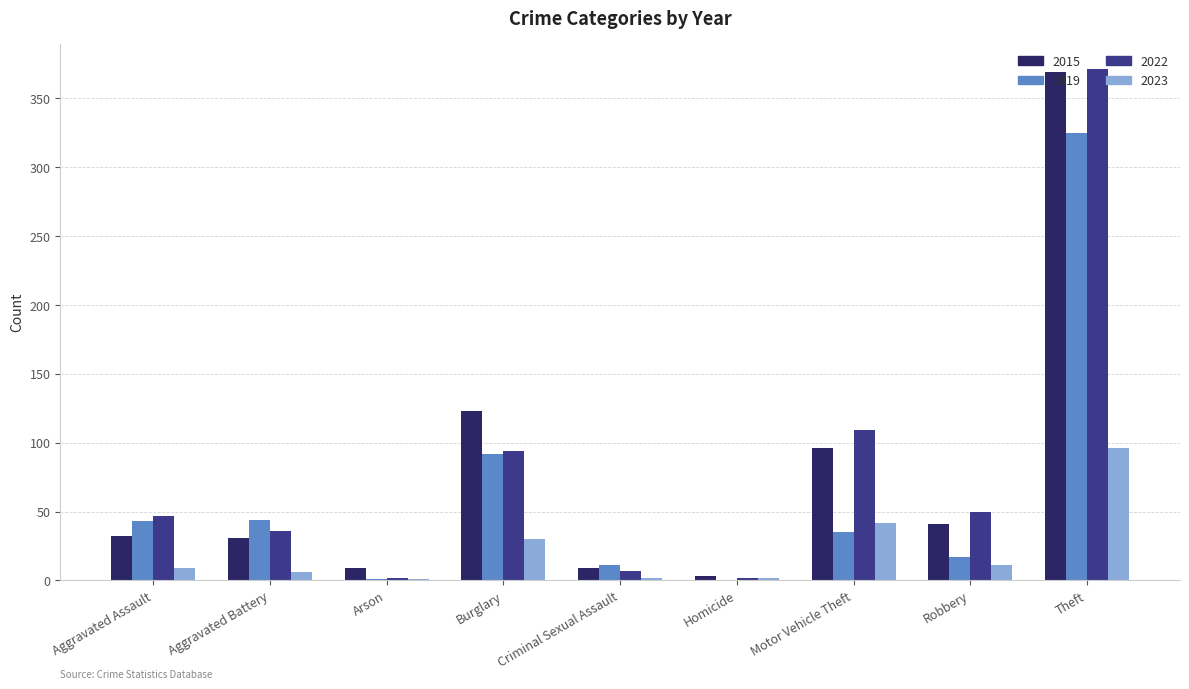

Which series changed the most between Criminal Sexual Assault and Robbery?

2022